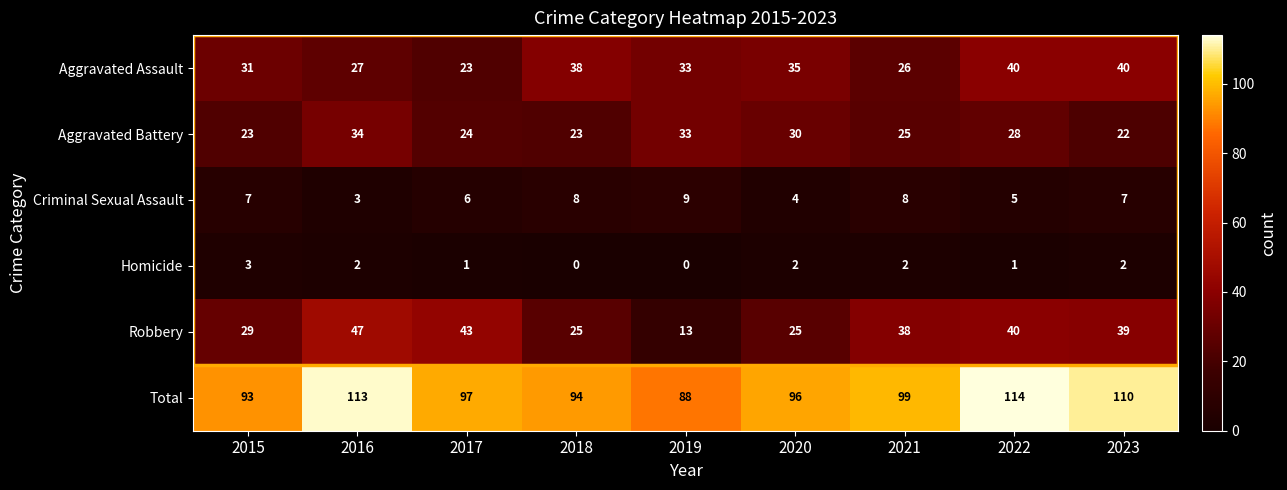

How many values in the Homicide series are below 2?

4